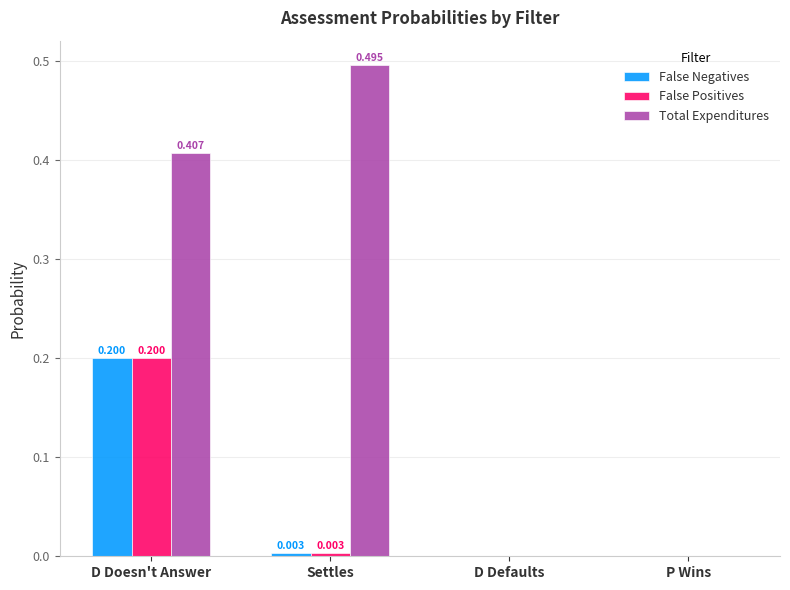

Which series changed the most between D Doesn't Answer and D Defaults?

Total Expenditures